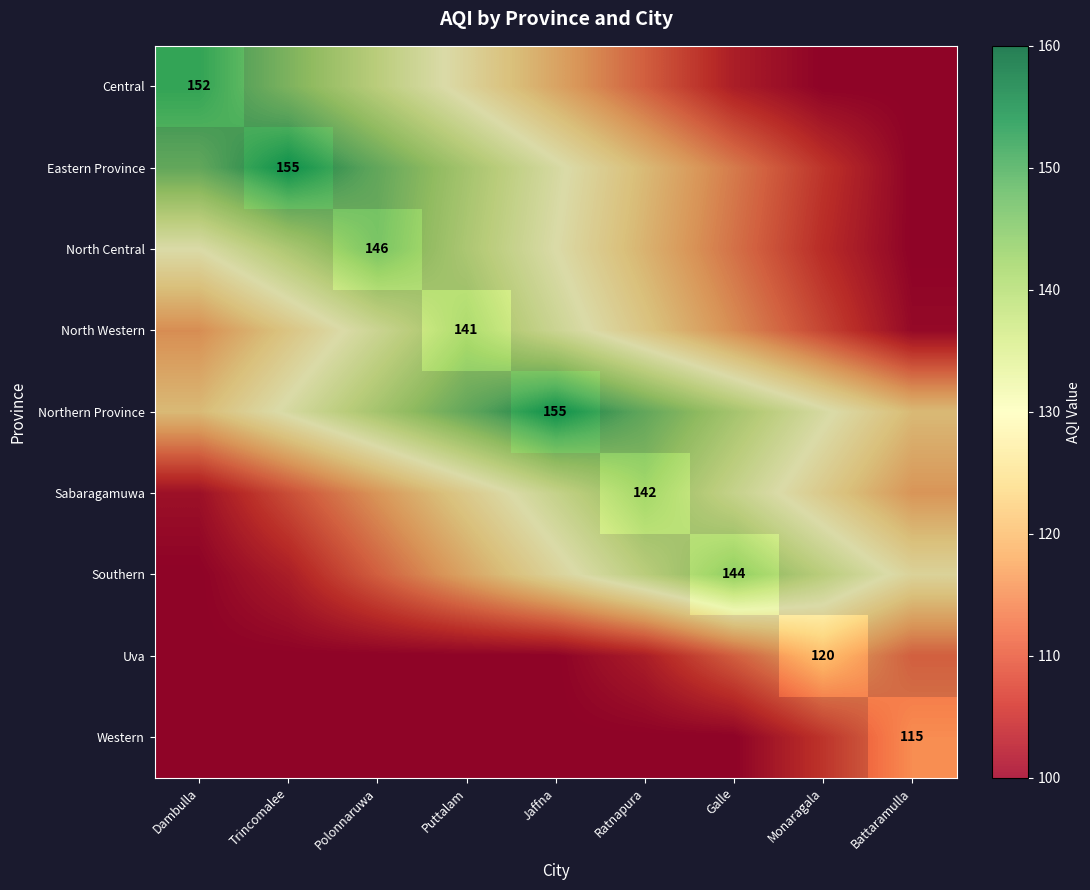

What is the spread (max minus min) of values at Trincomalee?

55